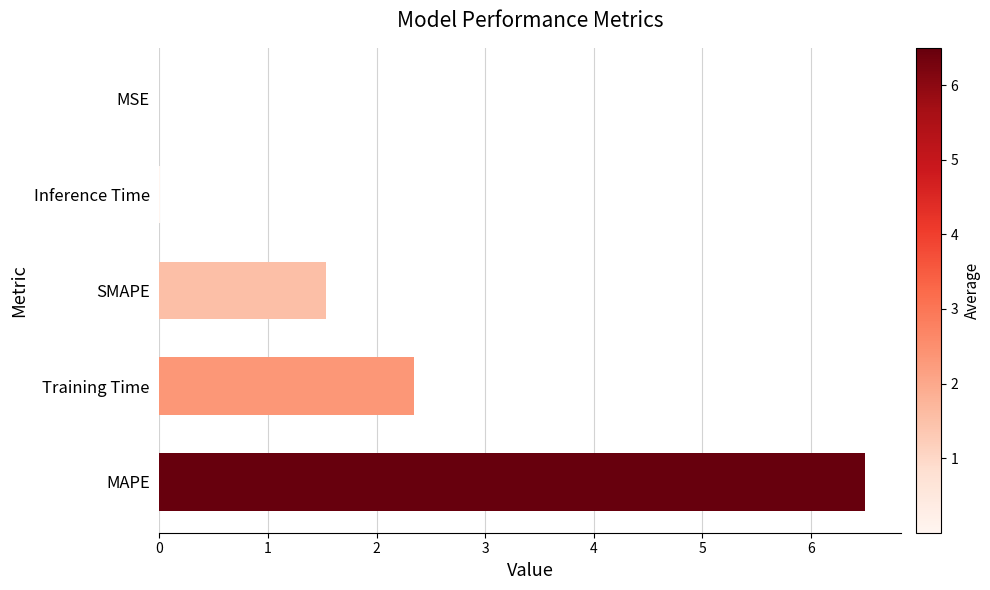

What is the sum of all values?

10.4